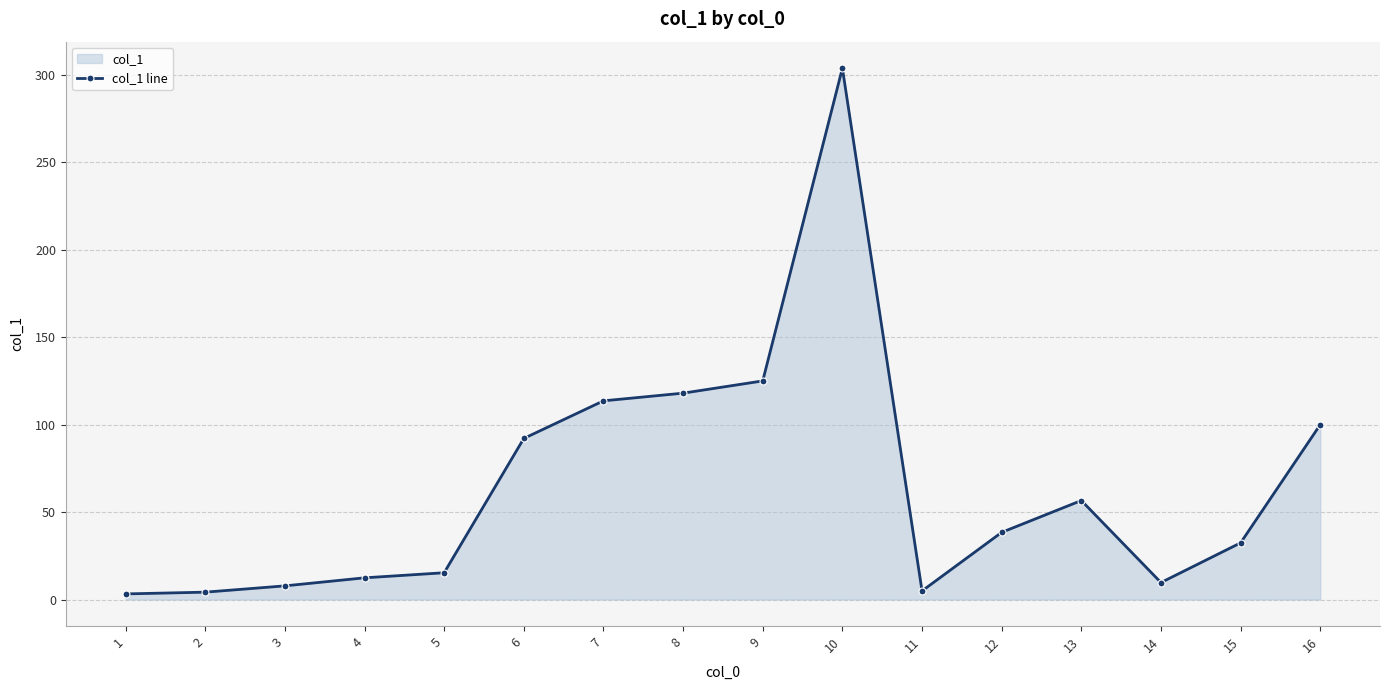

At which label is the value closest to 153?

9